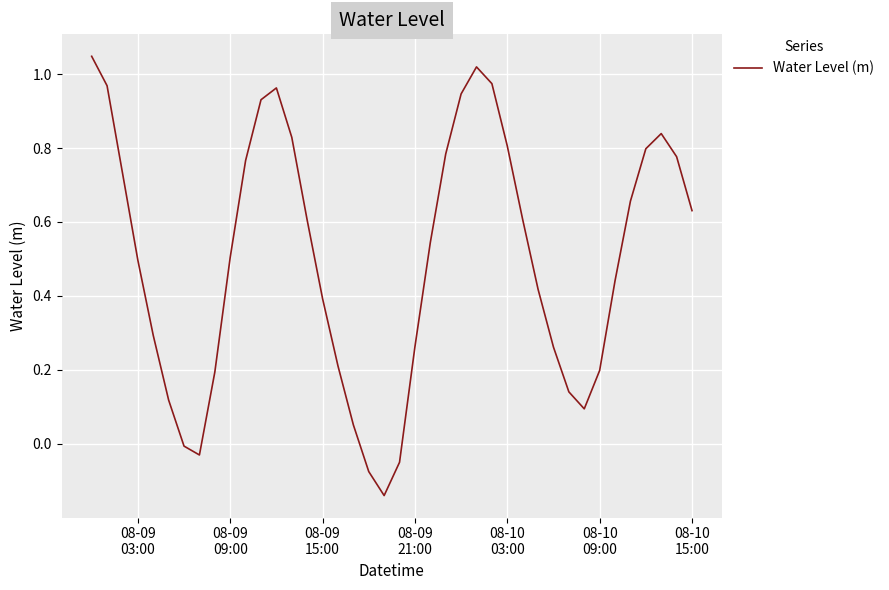

What is the difference between the maximum and minimum values?

1.2